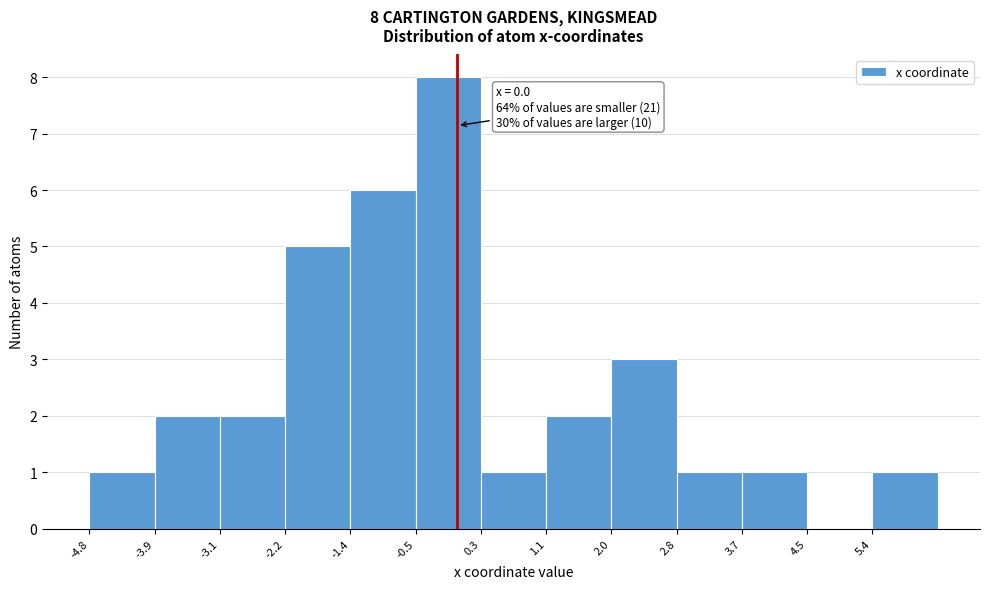

Which range on the x-axis has the tallest bar?

-0.5 to 0.3